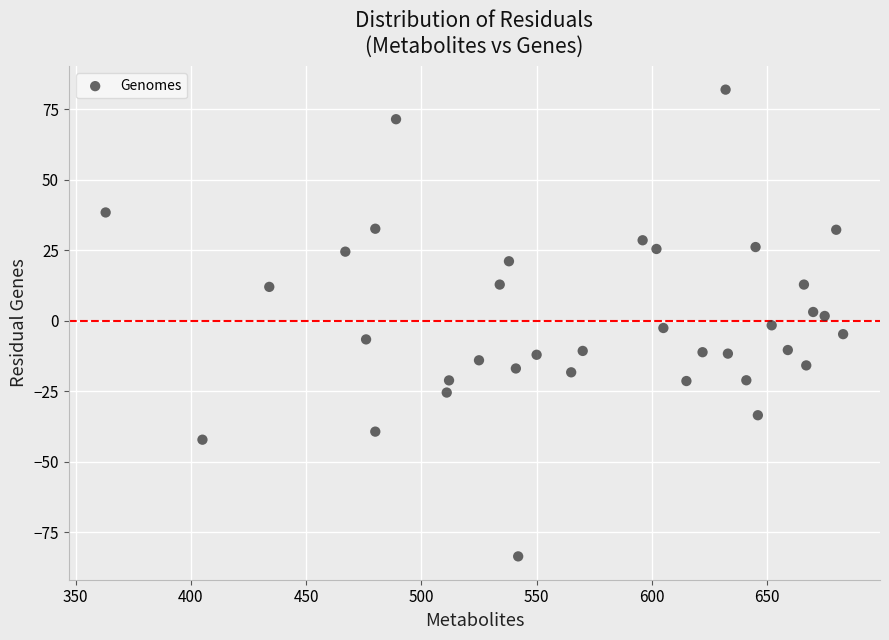

What is the range of Y values (max minus min)?

165.6